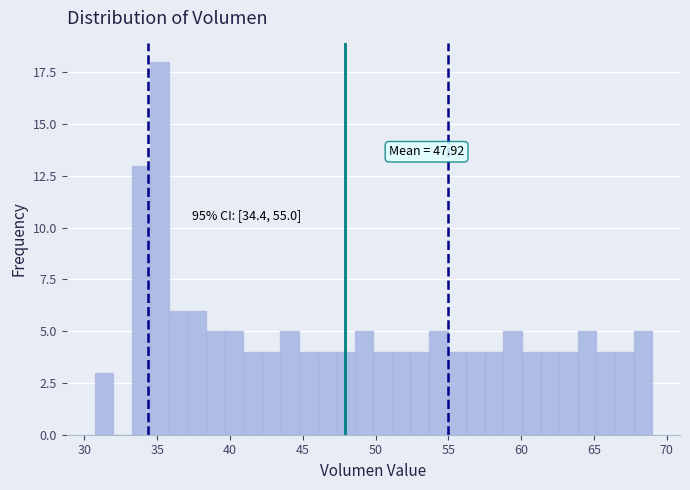

Around what value on the x-axis is the tallest bar? Give the approximate position of its centre, as read against the axis.

35.0